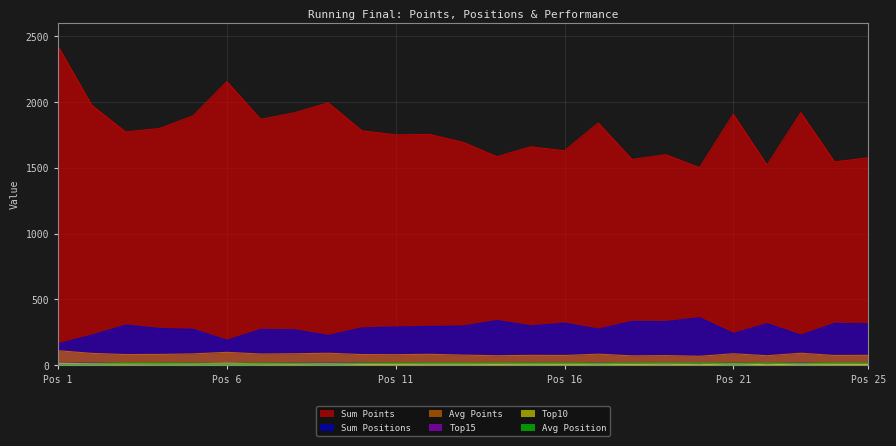

At which category does Top15 reach its first local valley?

3